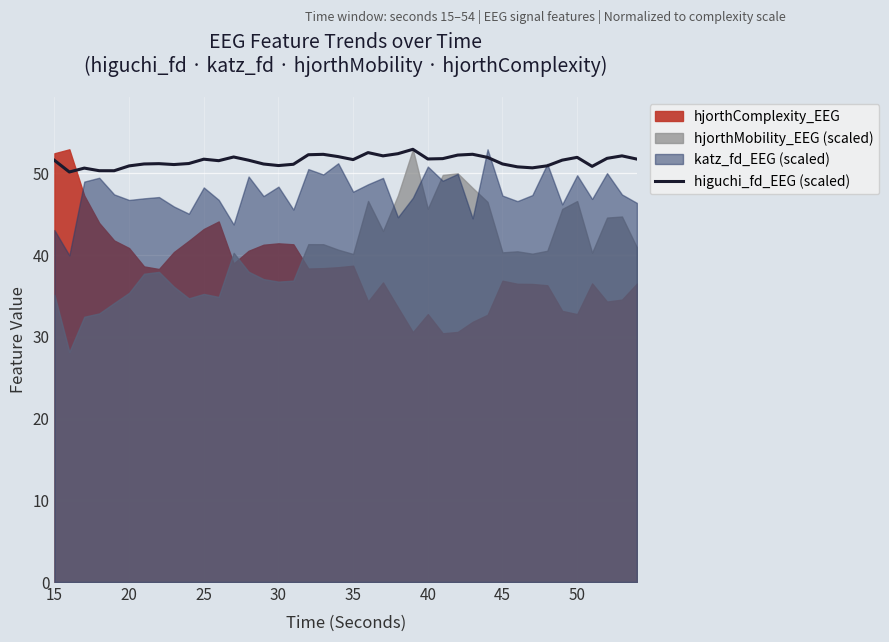

How many data points are less than 51?

10